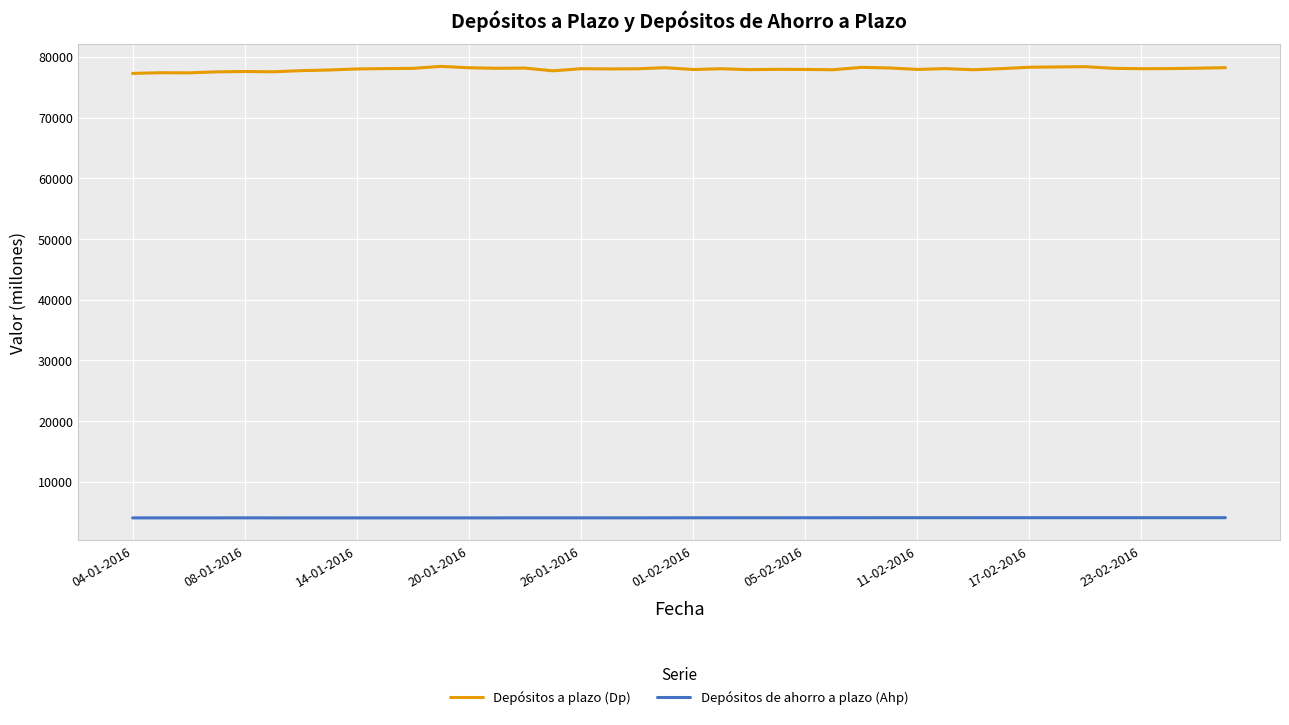

What are all the series names shown in the legend?

Depósitos a plazo (Dp), Depósitos de ahorro a plazo (Ahp)